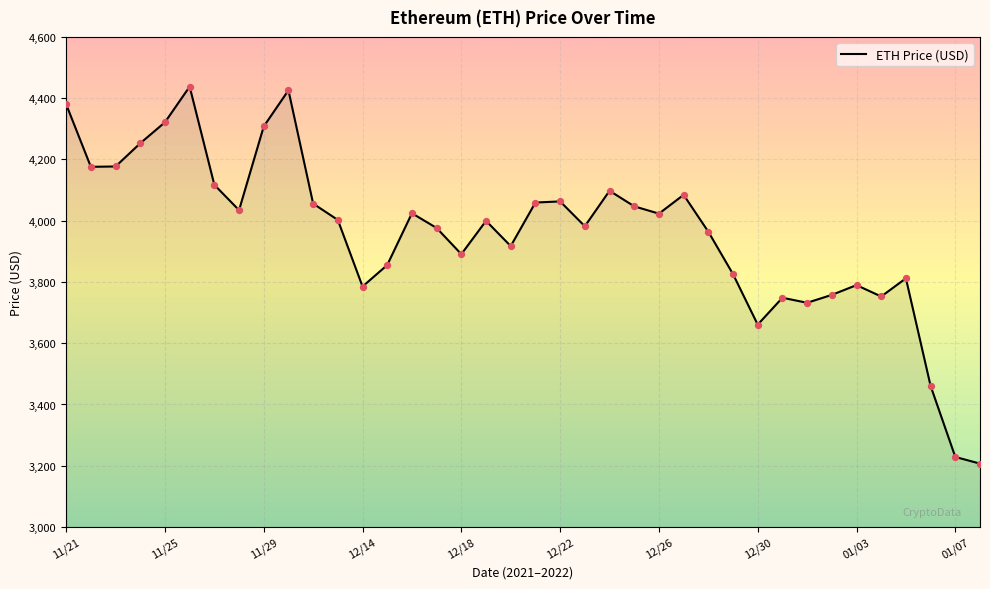

What is the difference between the maximum and minimum values?

1230.8